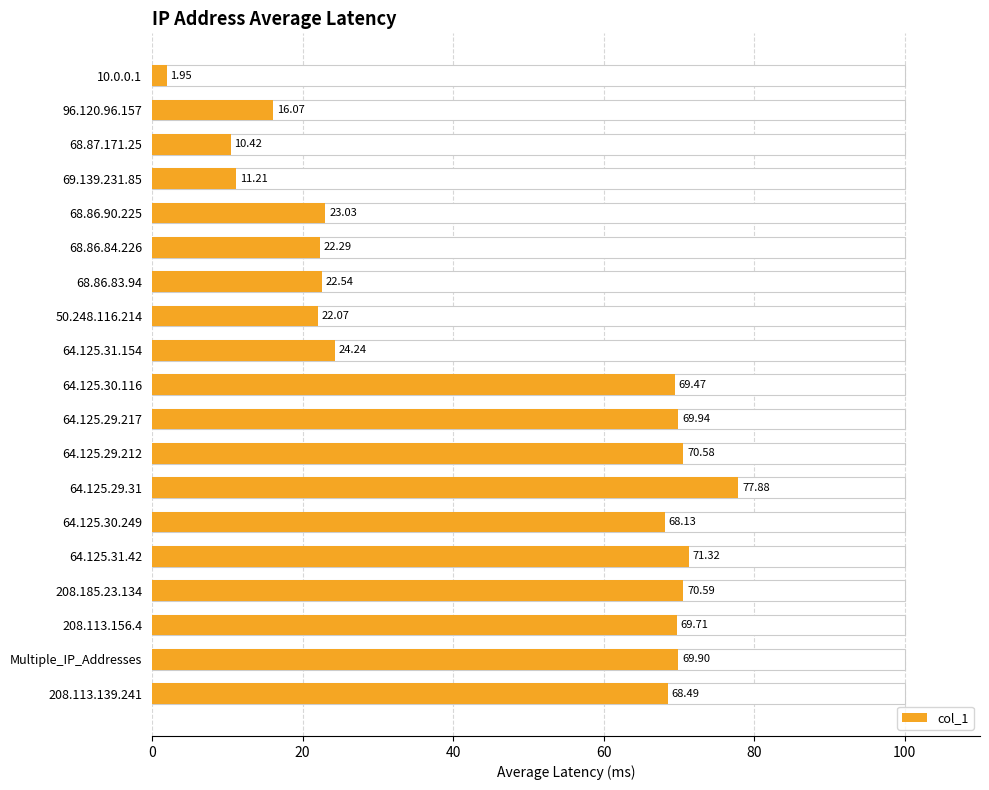

Between 208.113.139.241 and 50.248.116.214, which is larger?

208.113.139.241